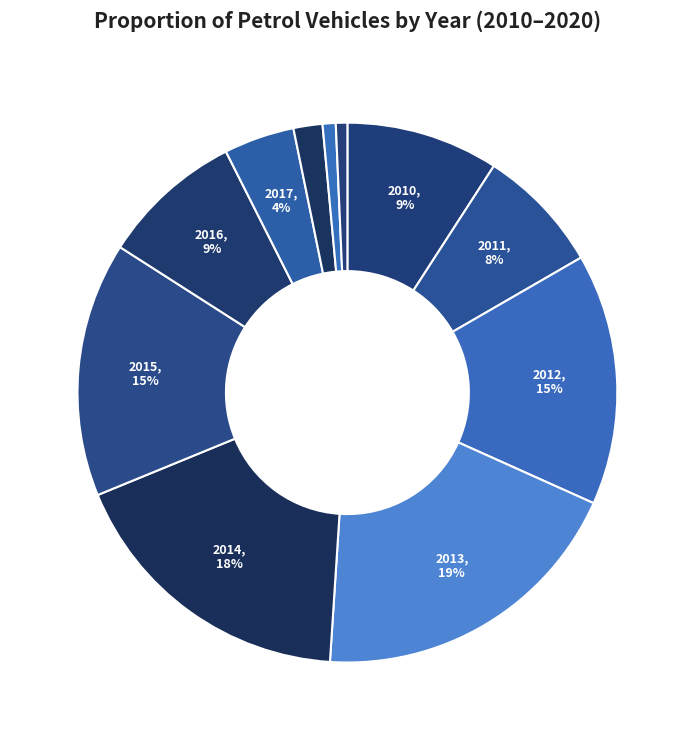

Count the number of slices in the pie.

11